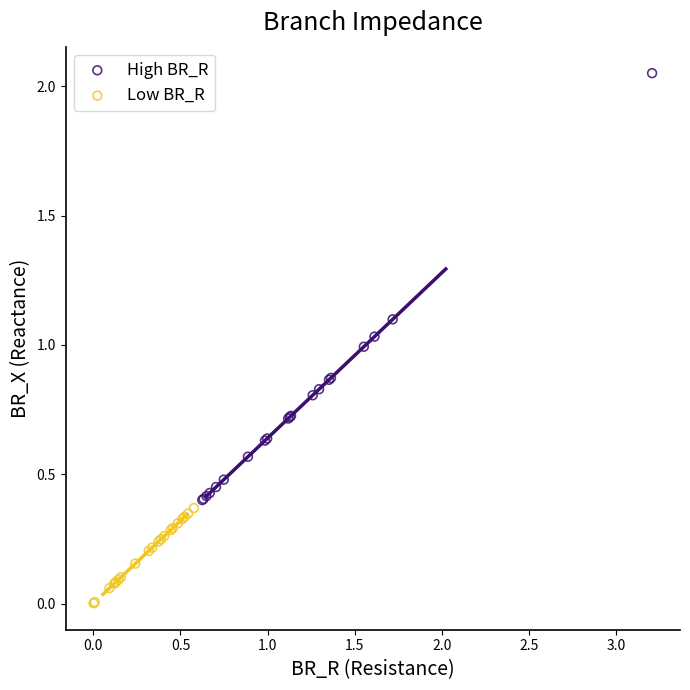

Which series reaches the minimum Y coordinate?

Low BR_R